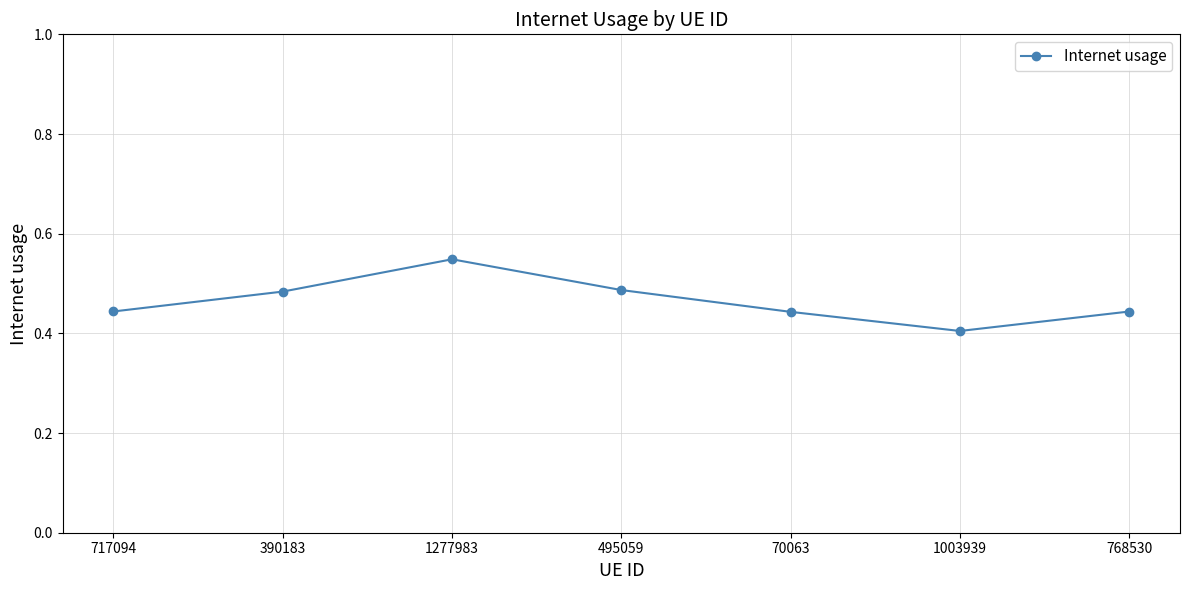

The chart shows a value of 0.4 at 70063. True or false?

True